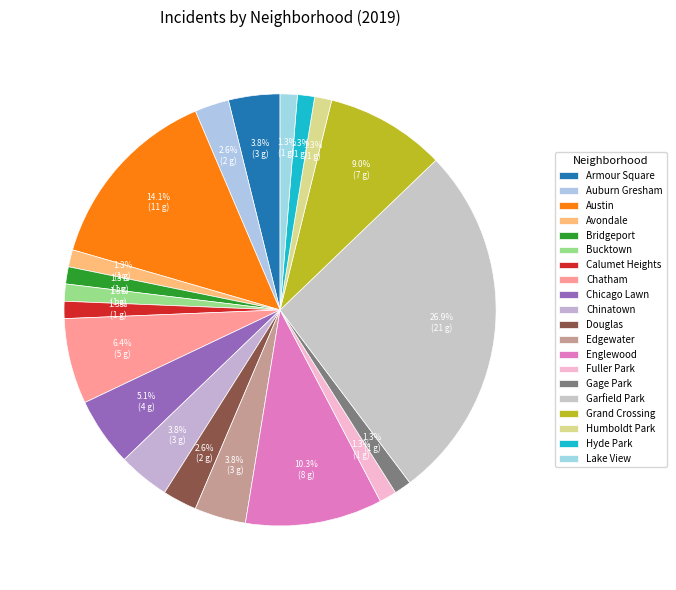

Count the number of slices in the pie.

20